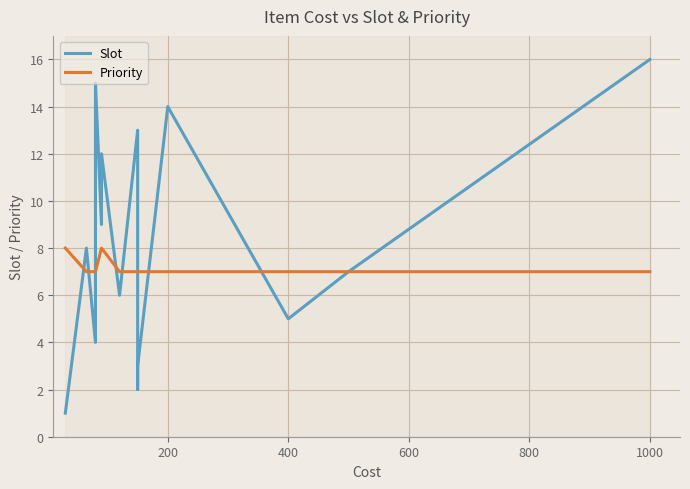

Rank the series by their maximum value, from highest to lowest.

Slot, Priority